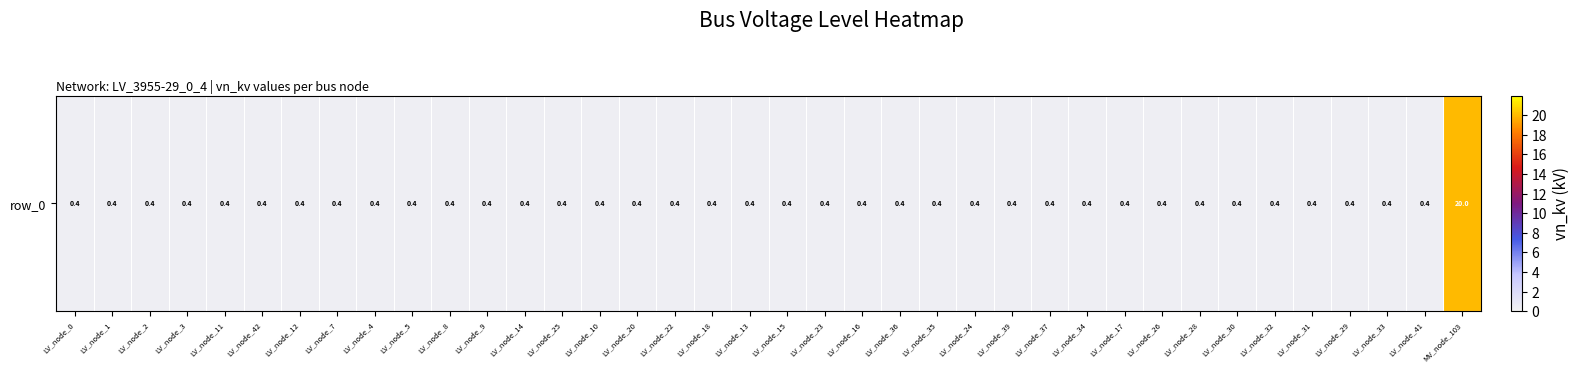

How many categories are shown in the chart?

38